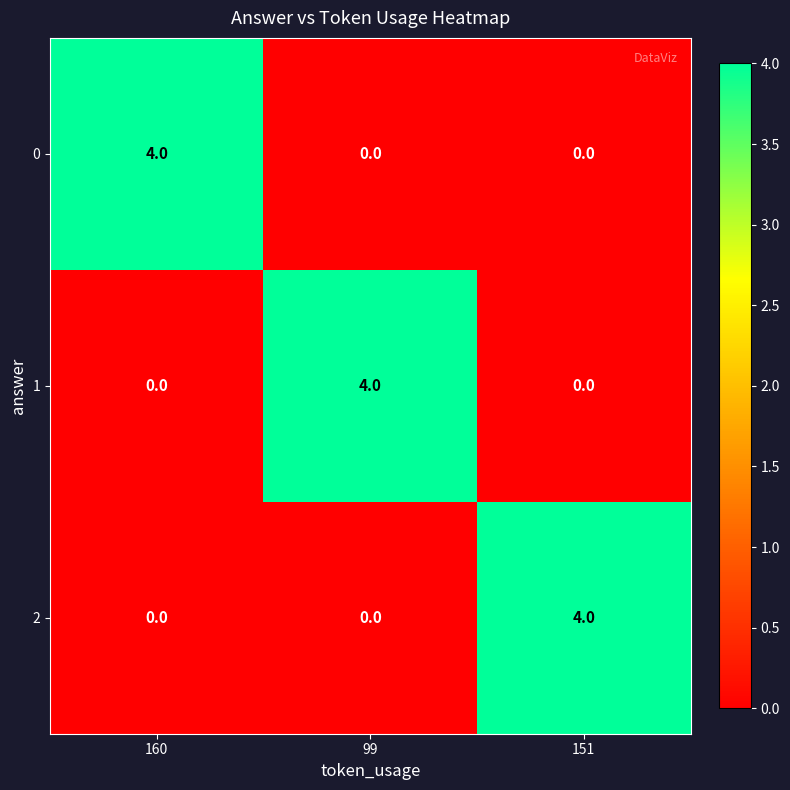

True or false: 1 has a value of -1 at 151.

False